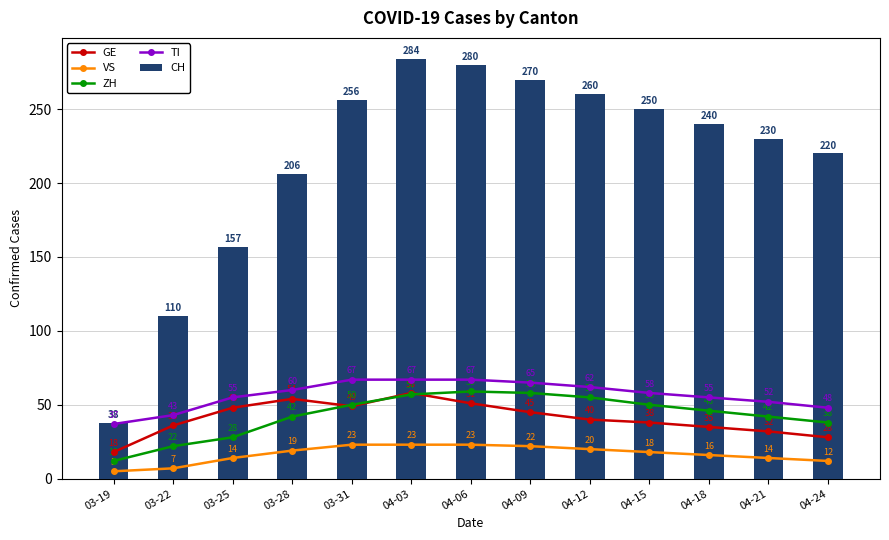

Reading right to left, transcribe all the data shown in this chart.

GE: 28	32	35	38	40	45	51	58	49	54	48	36	18
VS: 12	14	16	18	20	22	23	23	23	19	14	7	5
ZH: 38	42	46	50	55	58	59	57	50	42	28	22	12
TI: 48	52	55	58	62	65	67	67	67	60	55	43	37
CH: 220	230	240	250	260	270	280	284	256	206	157	110	38